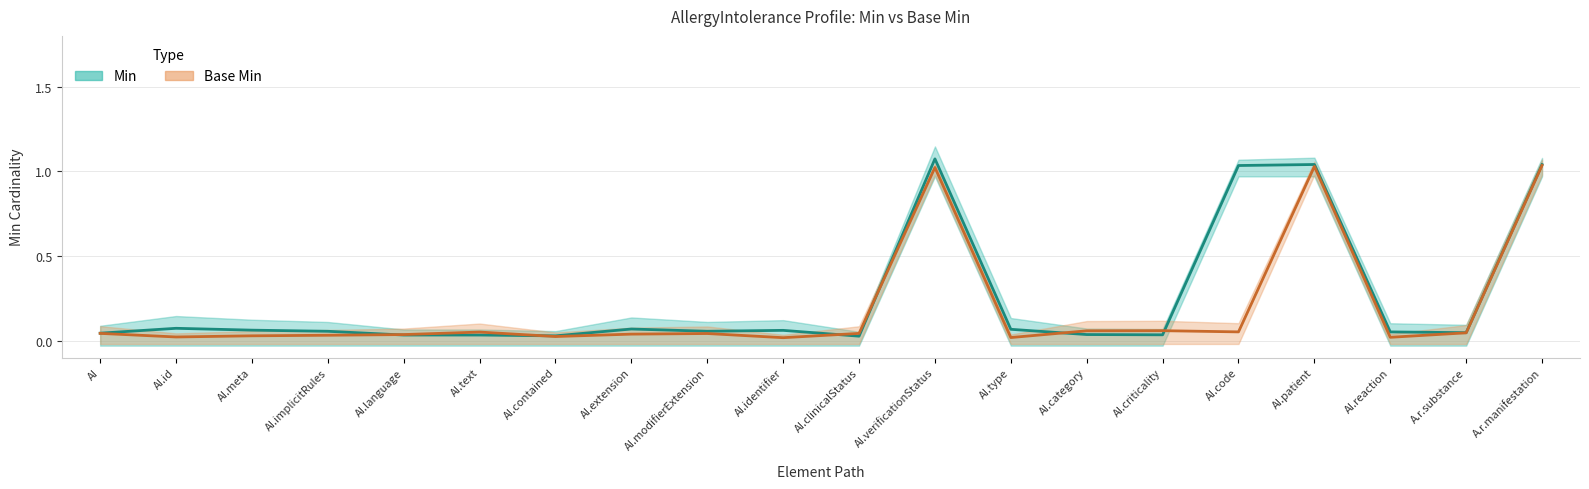

True or false: Min has a value of 0.1 at AI.meta.

True